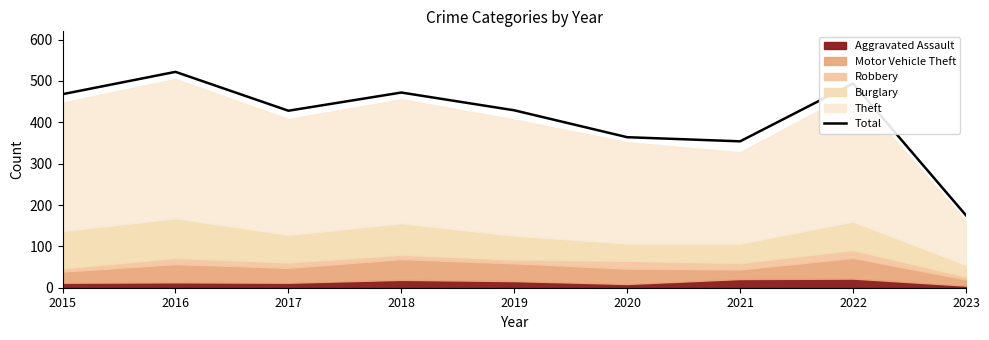

True or false: the data shows 152 at 2017.

False